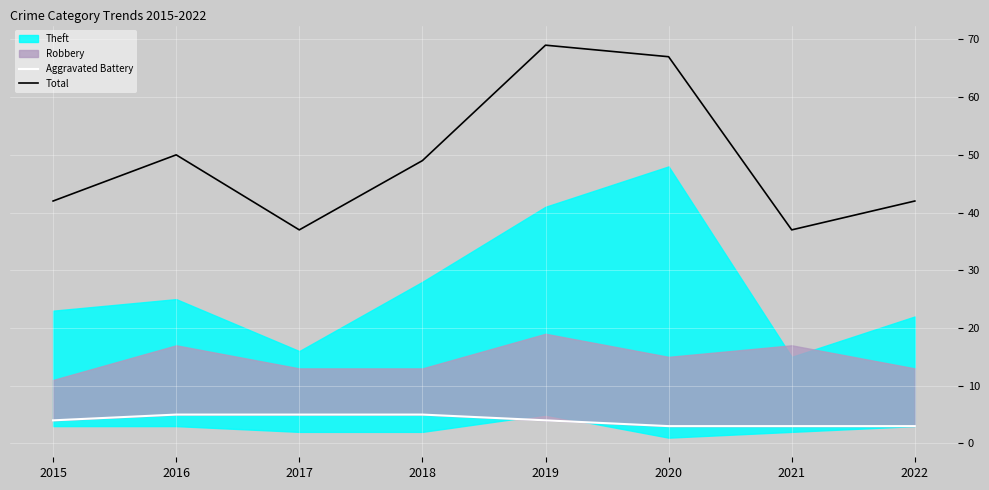

In Total, how many points are lower than both neighbors (excluding endpoints)?

2